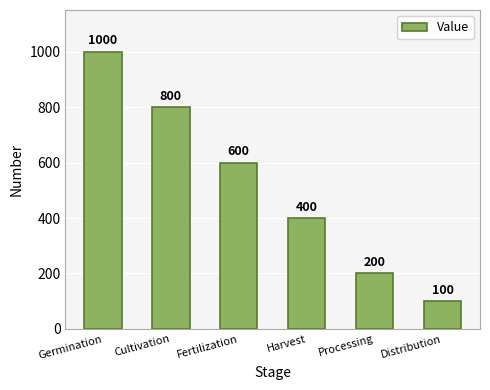

Approximately how many times larger is the value at Cultivation compared to Fertilization?

1.3